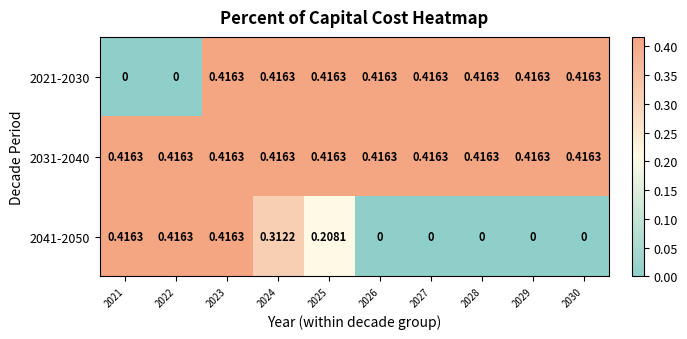

Is the value of 2031-2040 at 2029 greater than the value of 2041-2050 at 2028?

Yes